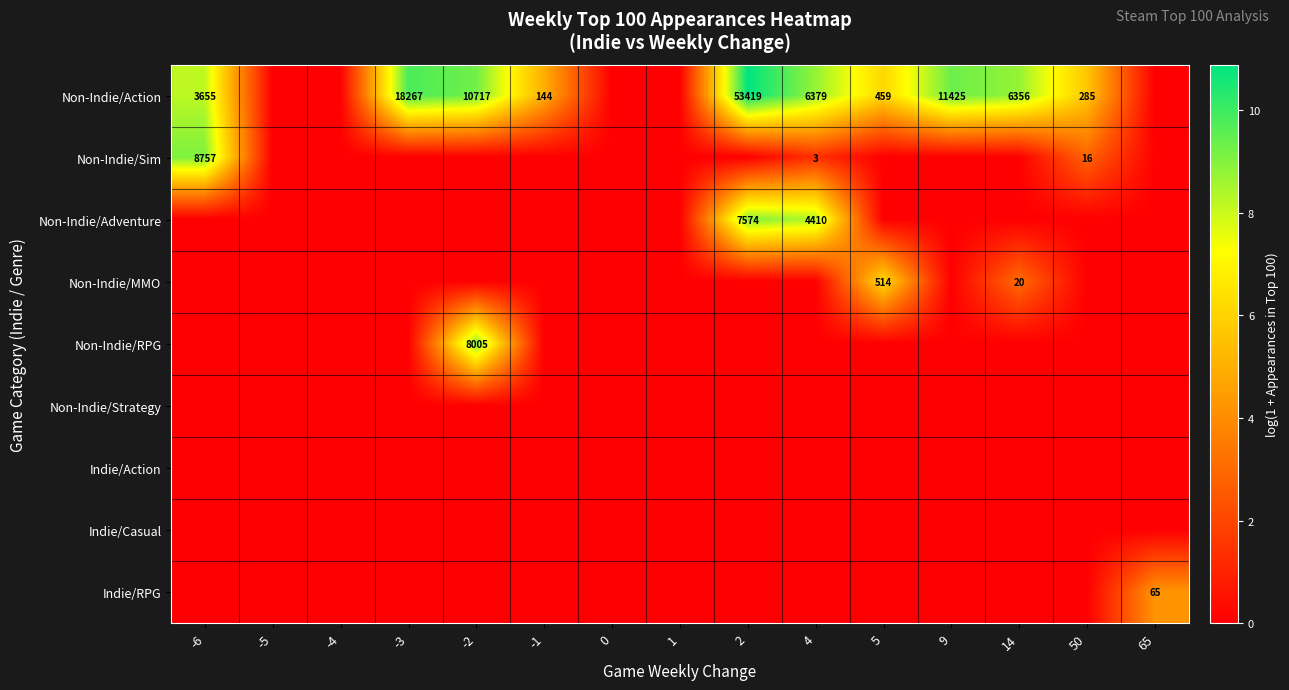

What is the spread (max minus min) of values at 50?

5.7